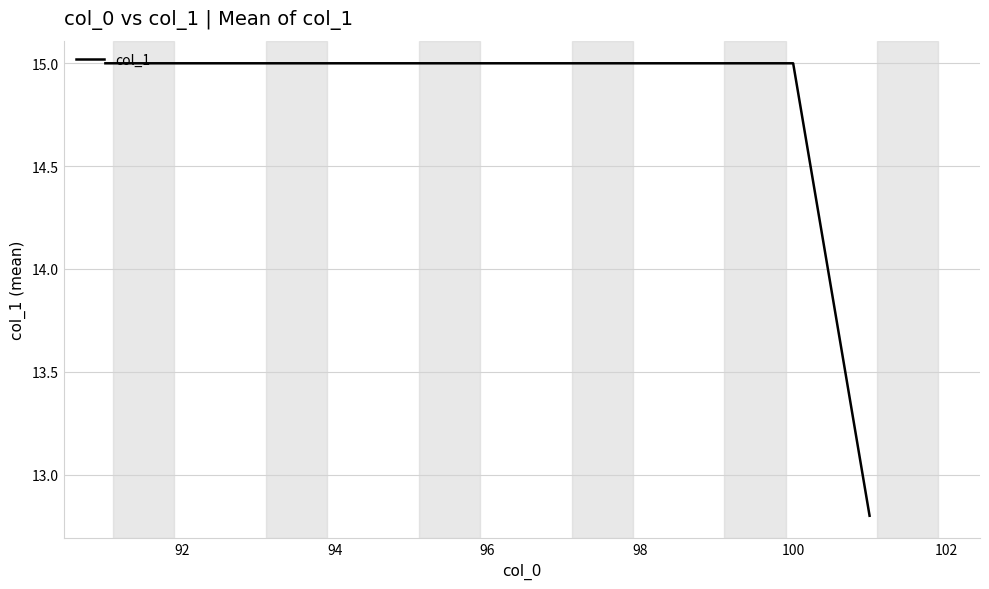

What is the smallest value displayed?

12.8